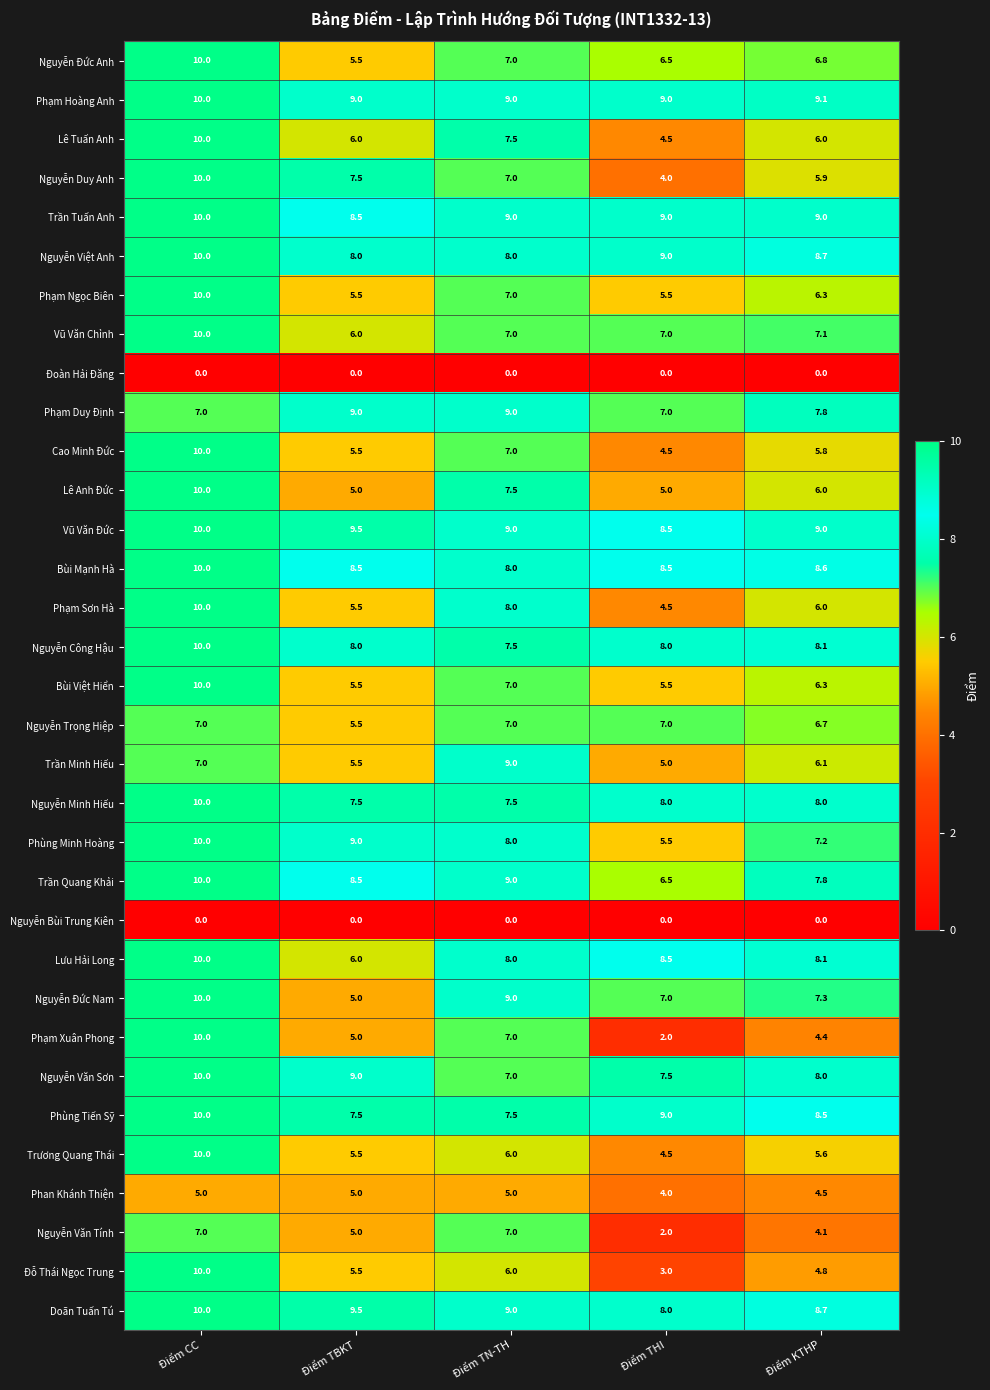

Rank the categories by Trần Minh Hiếu value from highest to lowest.

Điểm TN-TH, Điểm CC, Điểm KTHP, Điểm TBKT, Điểm THI